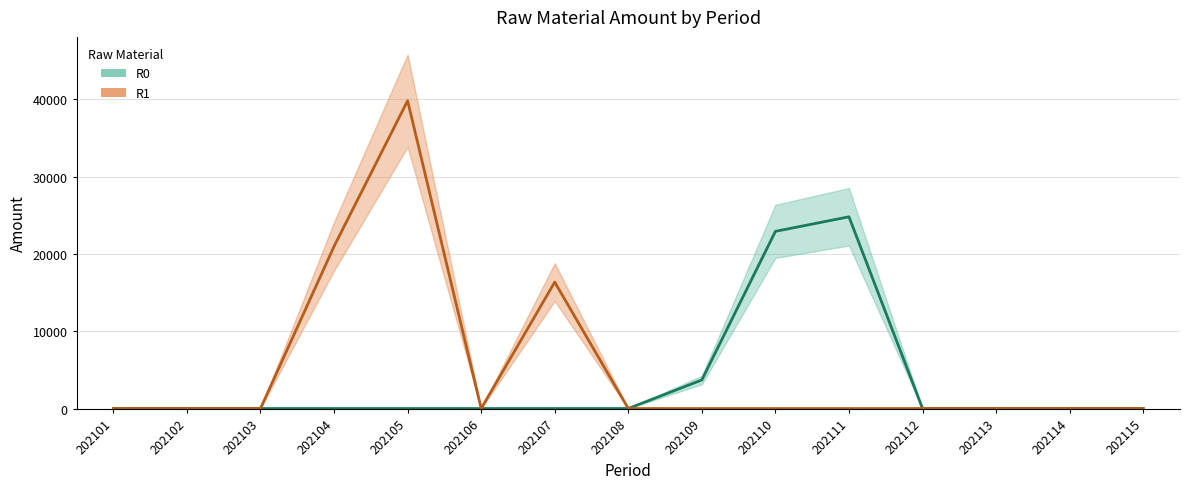

Is this an area chart (filled region under the line)?

No